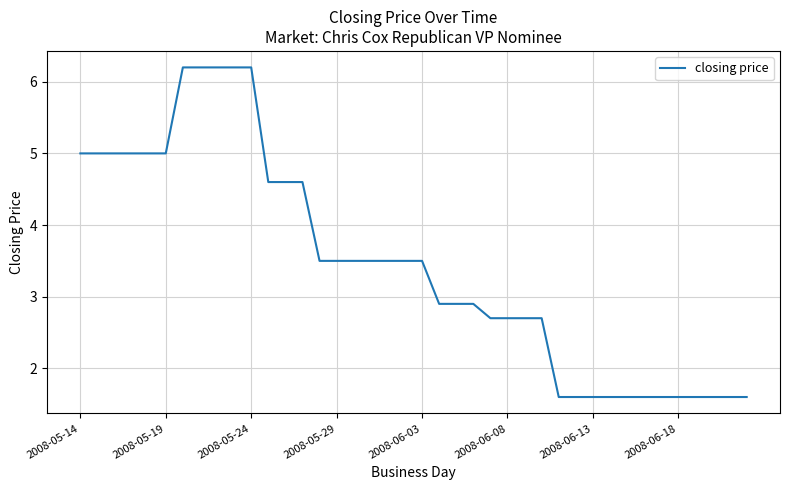

What is the maximum value shown in the chart?

6.2